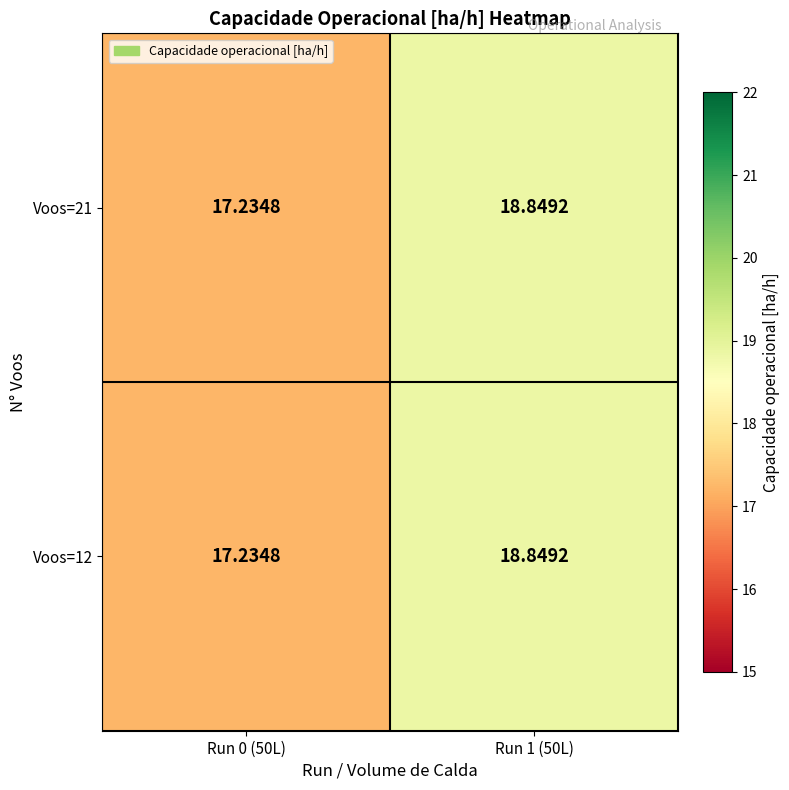

How many data points in Voos=21 are less than 18?

1